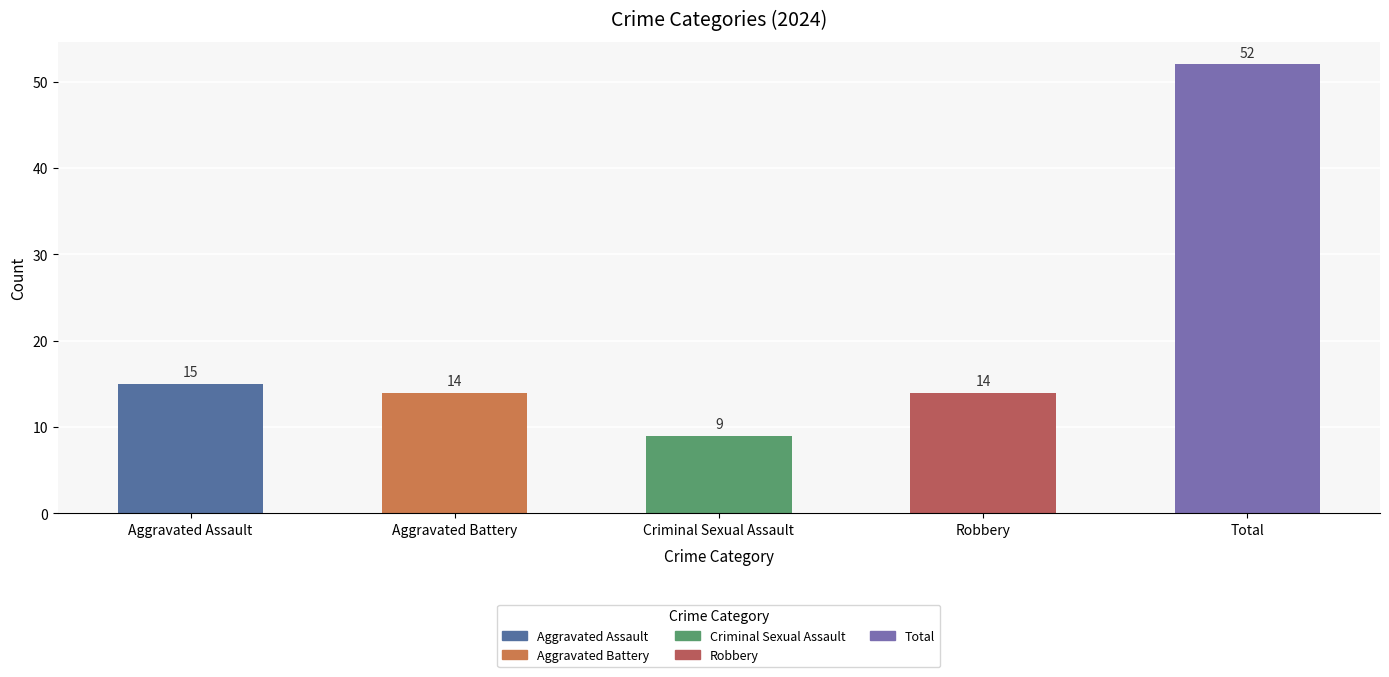

Count the number of categories in the chart.

5